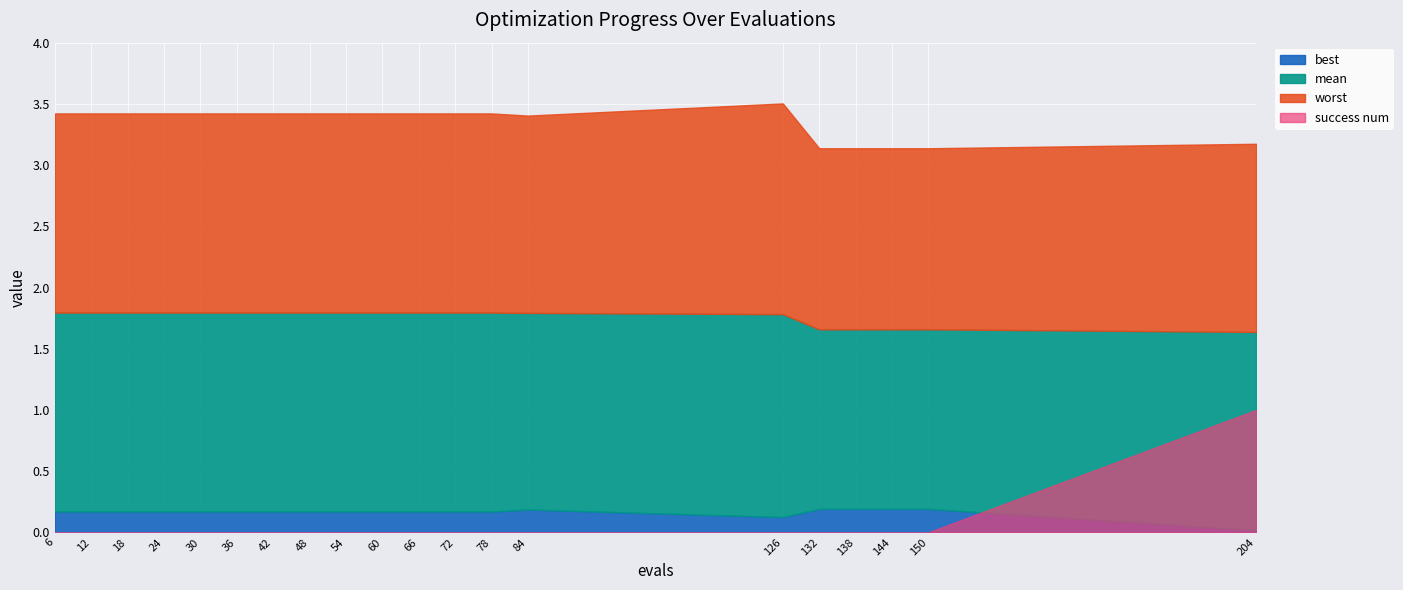

What is the greatest value displayed?

3.5